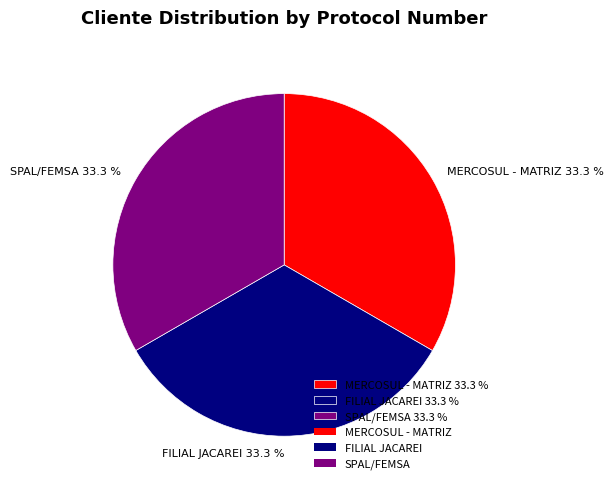

Count the number of slices in the pie.

3